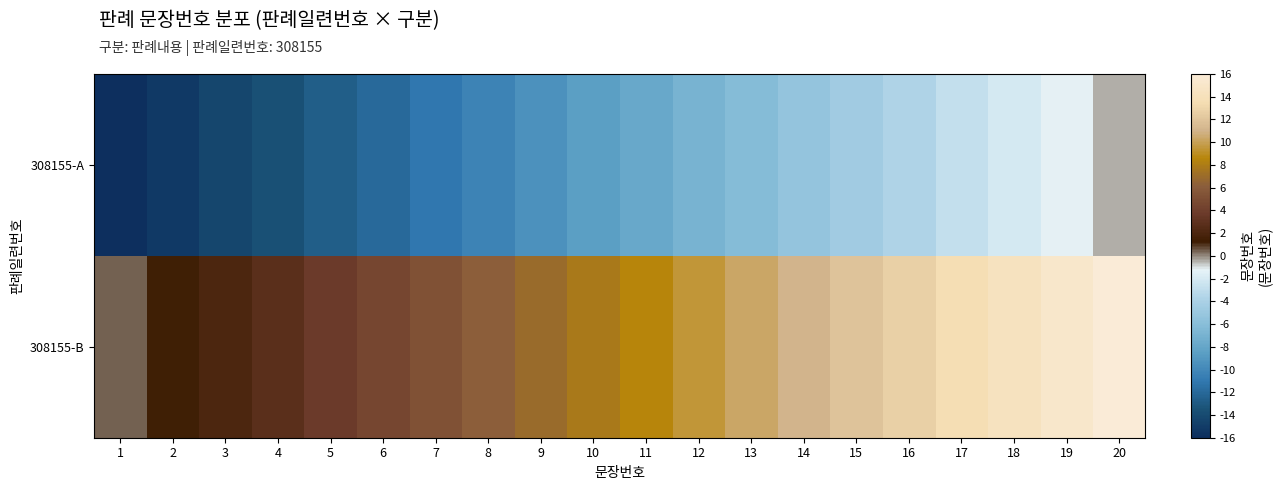

Reading left to right, list all the values displayed in this chart.

308155-A: 1=-16.0	2=-15.2	3=-14.4	4=-13.5	5=-12.7	6=-11.9	7=-11.1	8=-10.3	9=-9.4	10=-8.6	11=-7.8	12=-7.0	13=-6.2	14=-5.3	15=-4.5	16=-3.7	17=-2.9	18=-2.1	19=-1.2	20=-0.4
308155-B: 1=0.4	2=1.2	3=2.1	4=2.9	5=3.7	6=4.5	7=5.3	8=6.2	9=7.0	10=7.8	11=8.6	12=9.4	13=10.3	14=11.1	15=11.9	16=12.7	17=13.5	18=14.4	19=15.2	20=16.0